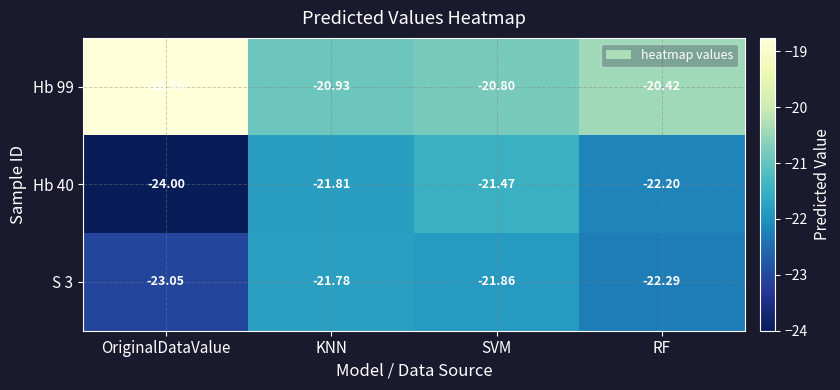

What is the minimum value shown in the chart?

-24.0